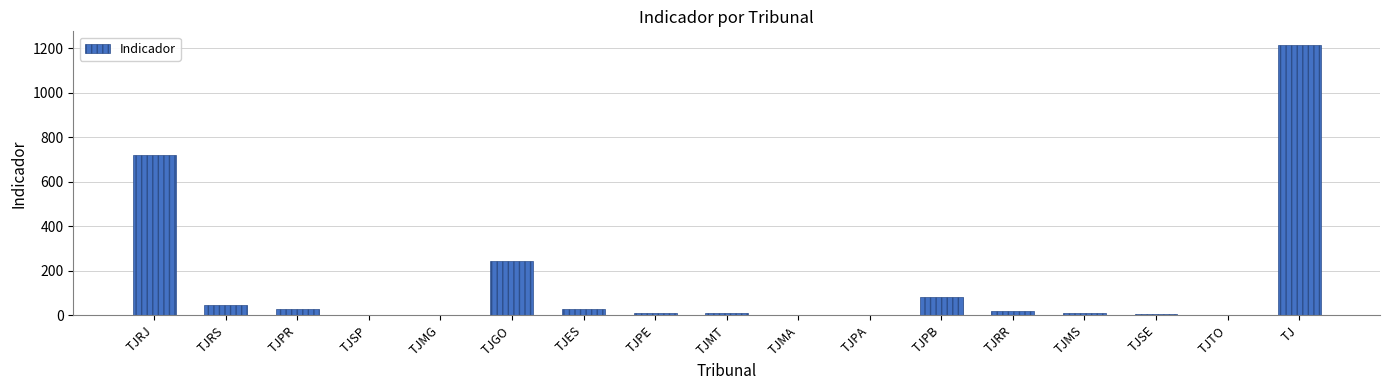

What is the sum of all values?

2432